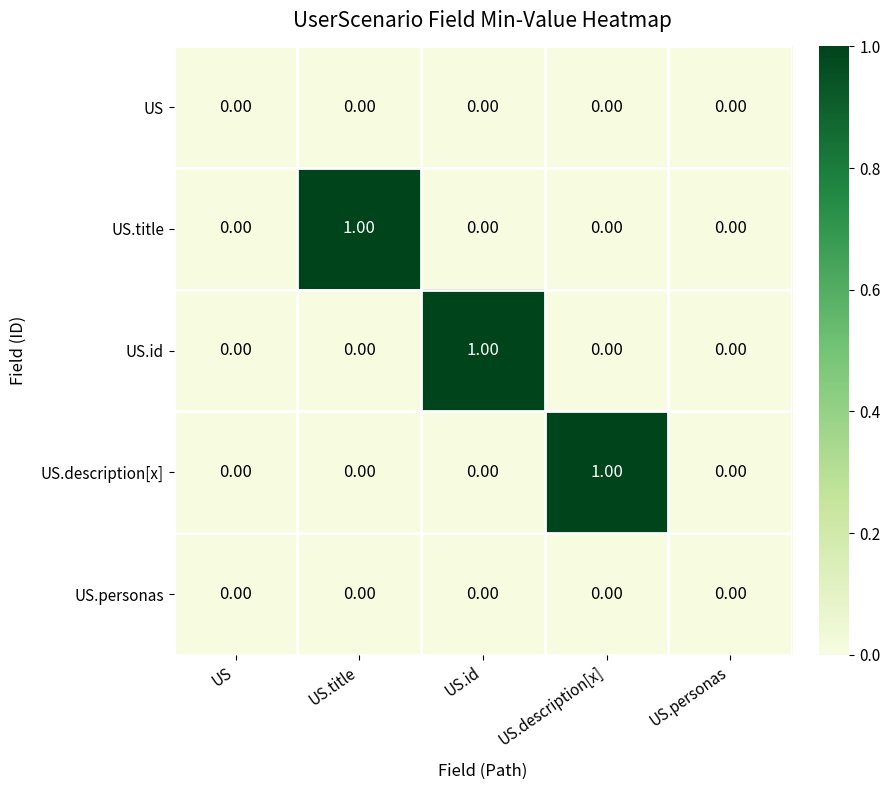

Between US.title and US.personas, which series saw the biggest shift?

US.title